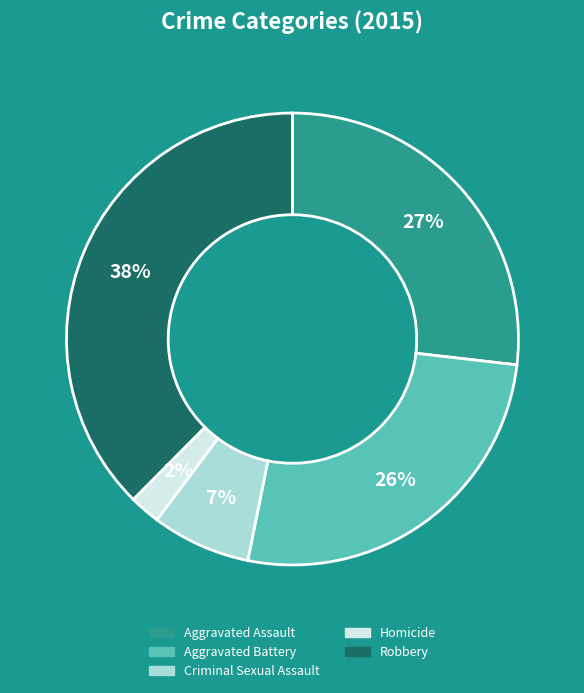

Is there a majority slice in this chart?

No